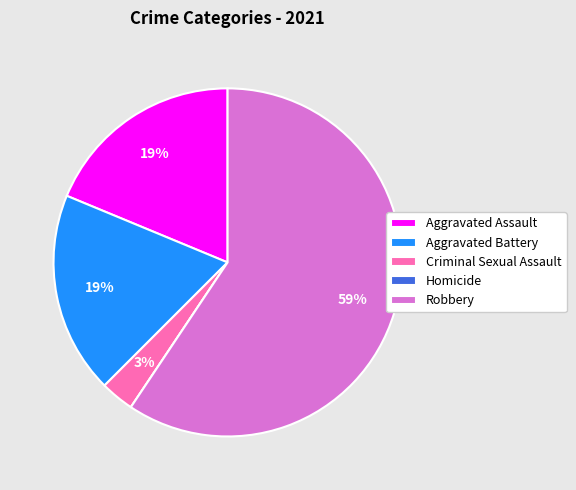

Do Robbery and Aggravated Assault together represent more than half of the pie?

Yes